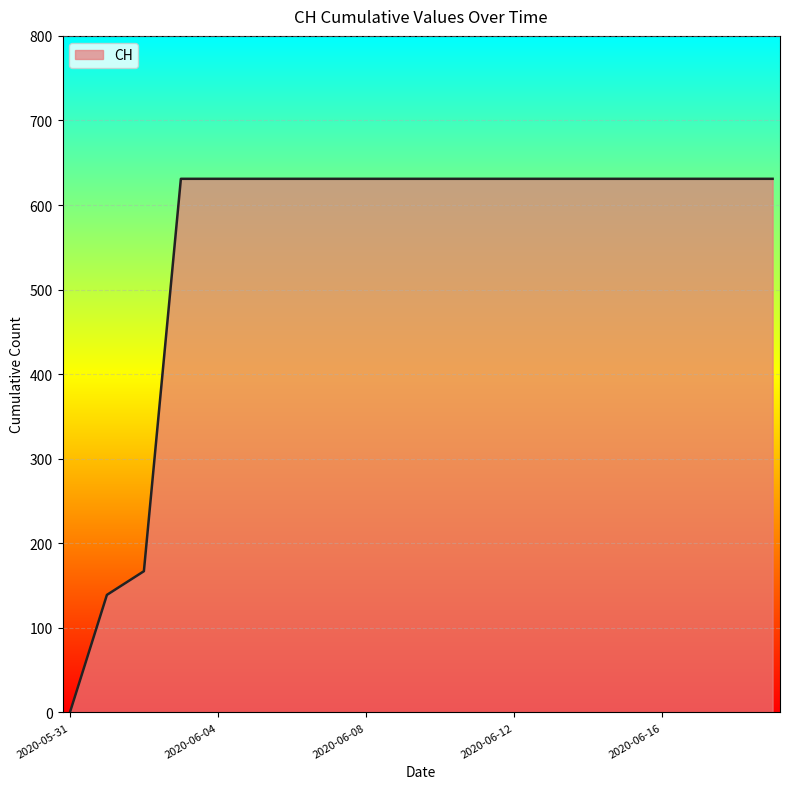

What is the maximum value shown in the chart?

631